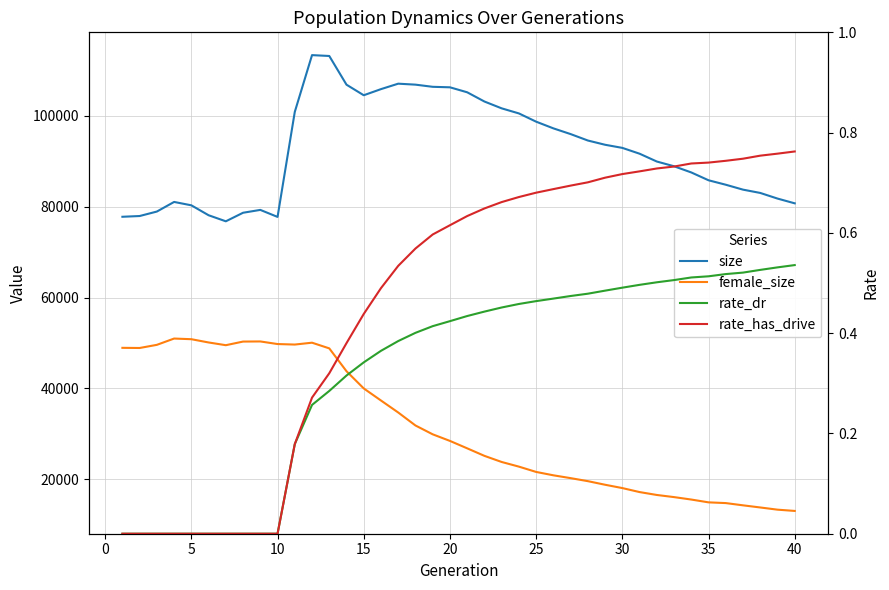

The value of female_size at 17 is 8664.8. True or false?

False